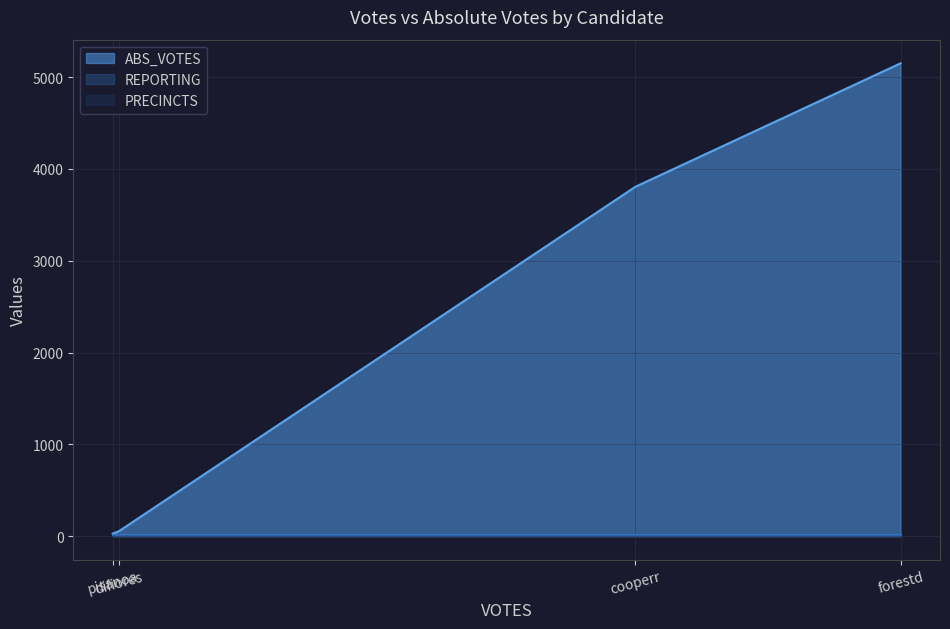

What is the label of the 3rd point from the right?

difiores